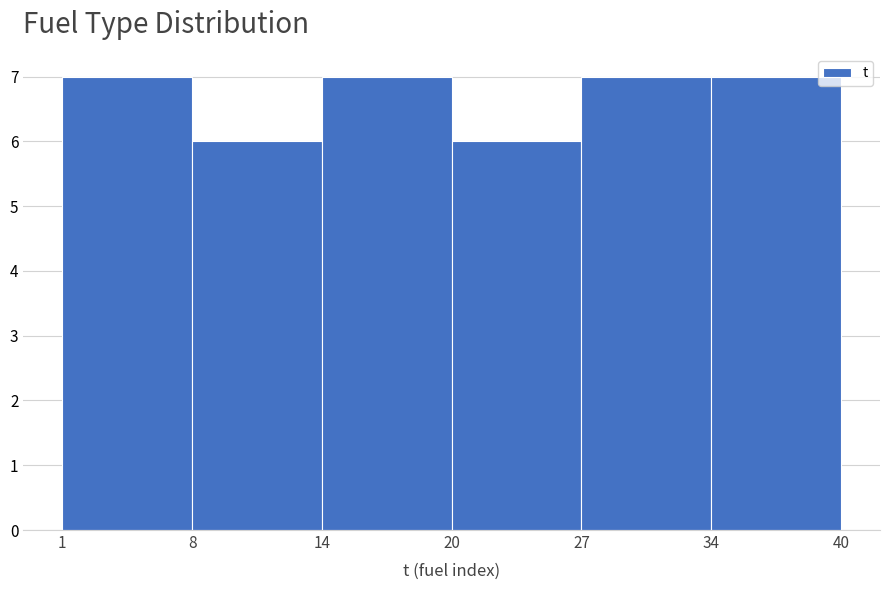

Reading right to left, transcribe all the data shown in this chart.

34=7	27=7	20=6	14=7	8=6	1=7